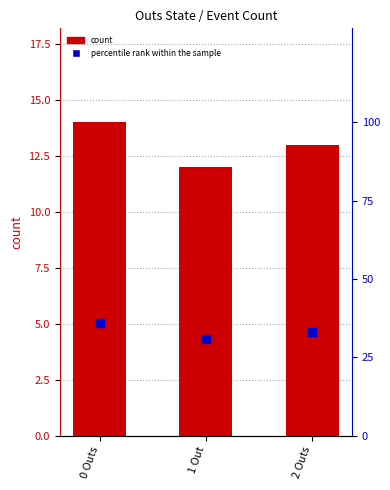

What are all the series names shown in the legend?

count, percentile rank within the sample